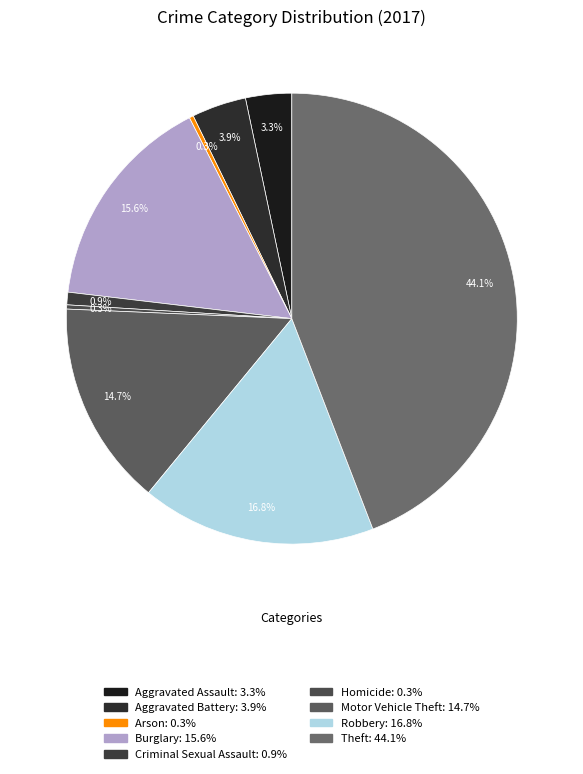

What is the largest slice in the pie chart?

Theft